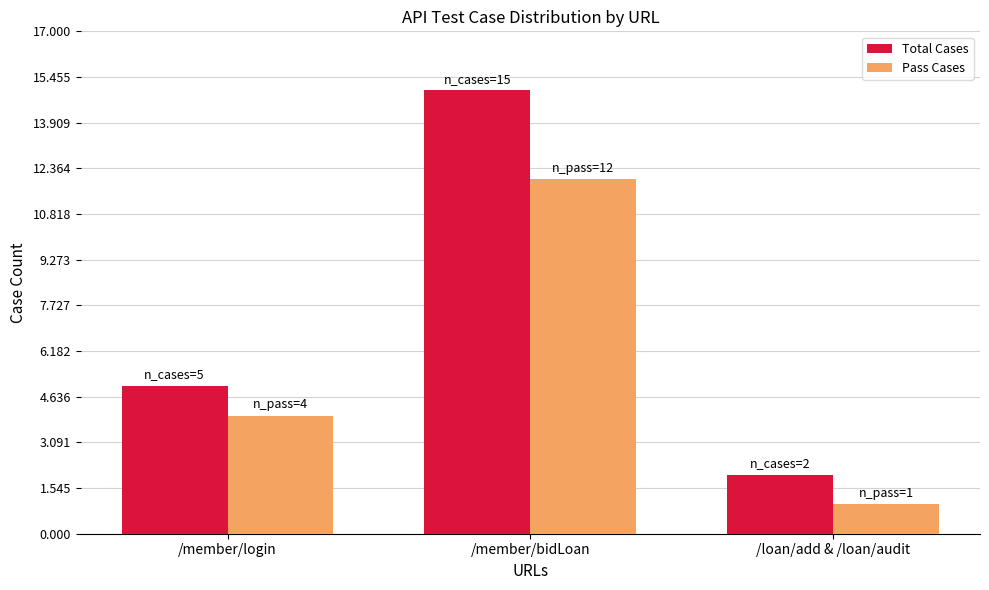

Reading right to left, list all the values displayed in this chart.

Total Cases: 2	15	5
Pass Cases: 1	12	4